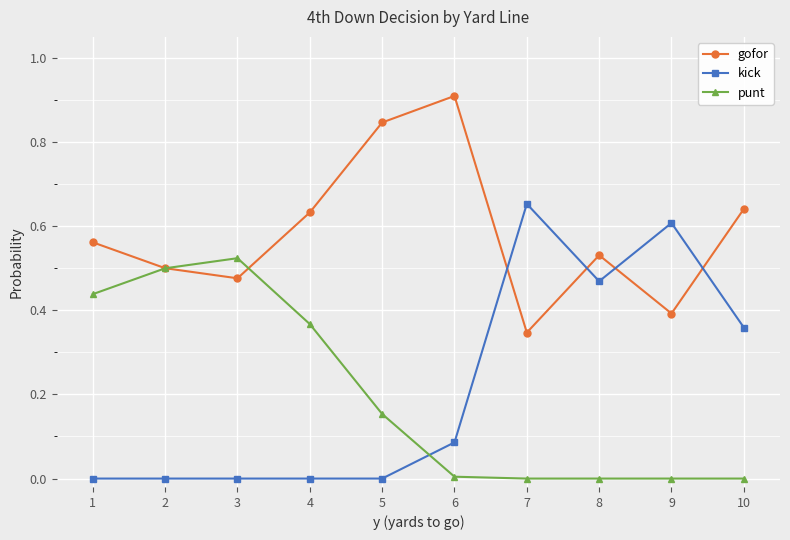

What is the sum of the punt values at 1 and 2?

0.9